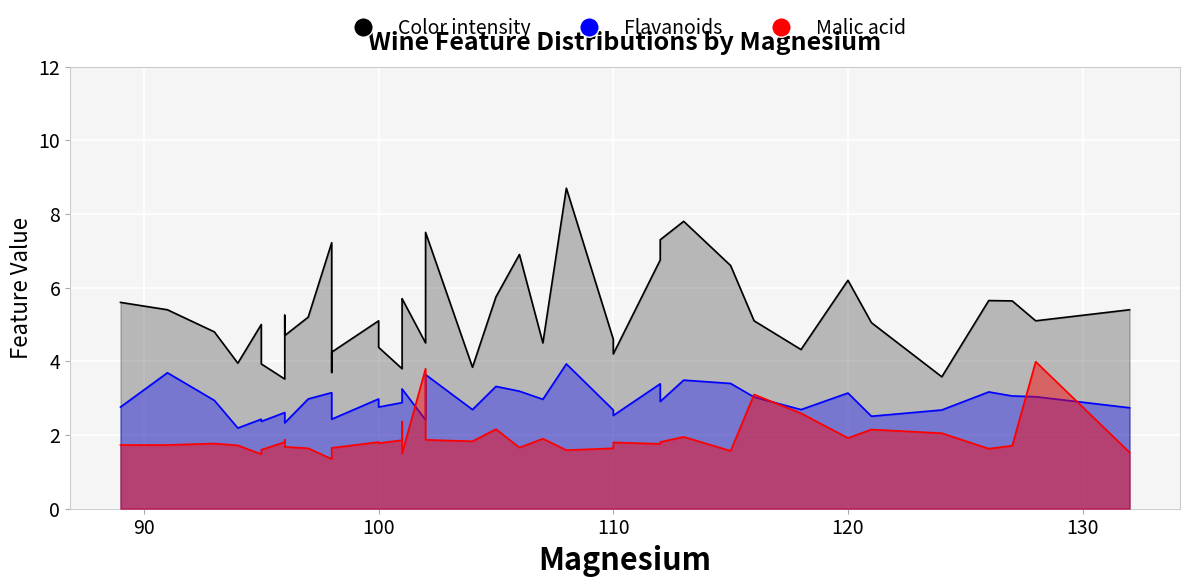

List the labels in order of Color intensity value, largest first.

108, 113, 102, 112, 98, 106, 112, 115, 120, 105, 101, 101, 126, 127, 89, 91, 132, 96, 97, 116, 100, 128, 121, 95, 93, 96, 110, 102, 107, 100, 118, 98, 110, 94, 95, 104, 101, 98, 124, 96